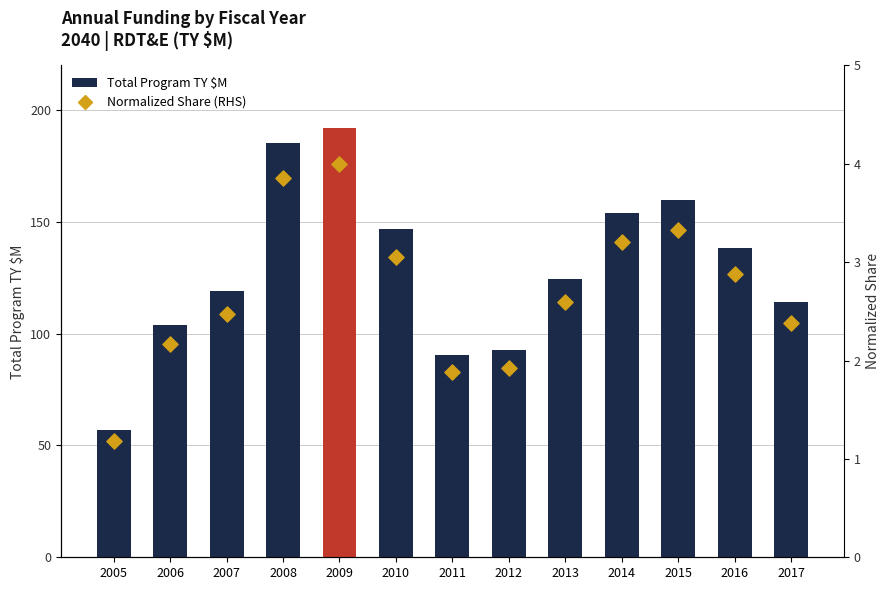

Which series reaches the maximum Y coordinate?

Total Program TY $M